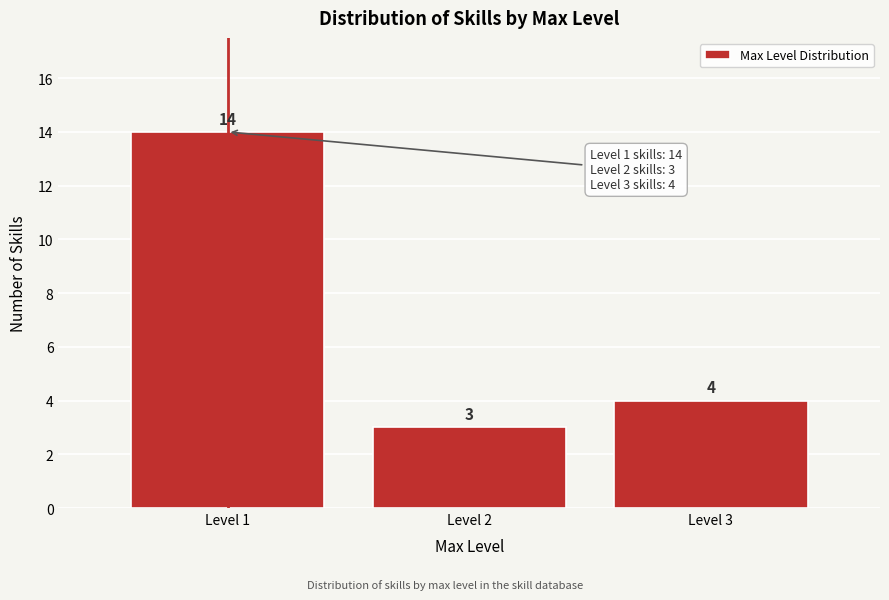

Reading left to right, extract all data points from this chart.

Level 1=14	Level 2=3	Level 3=4